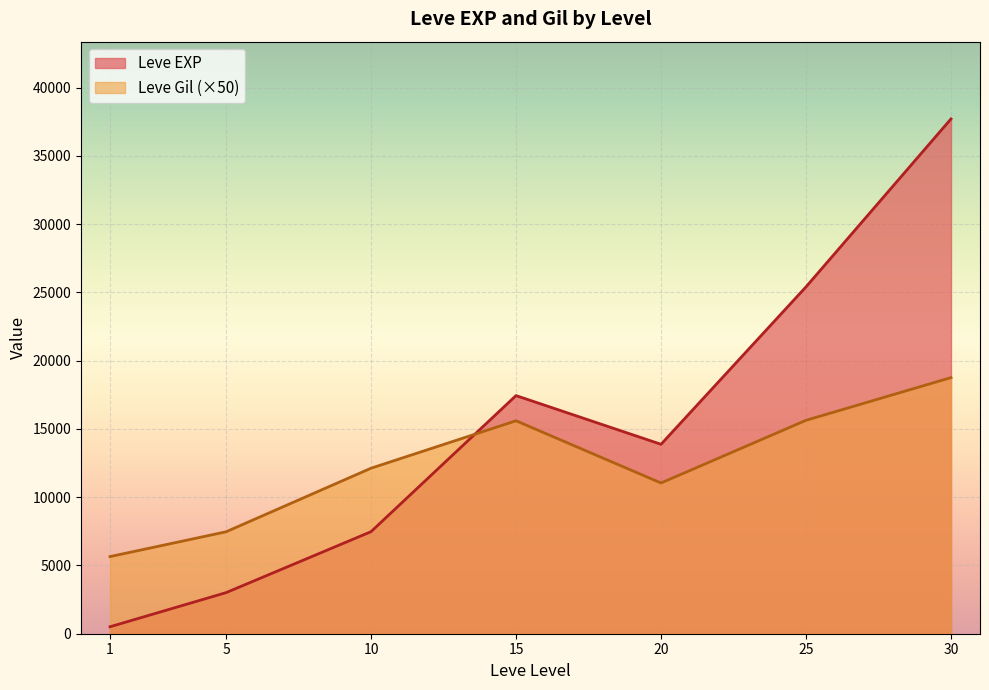

Rank the series by their maximum value, from lowest to highest.

Leve Gil (×50), Leve EXP